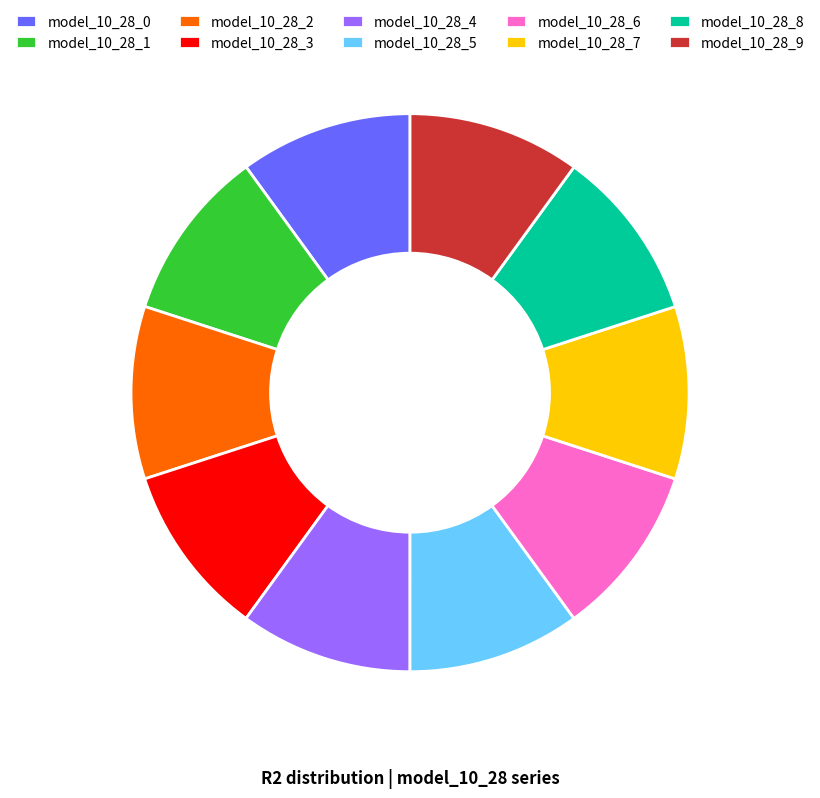

Is the sum of model_10_28_2 and model_10_28_7 greater than half?

No